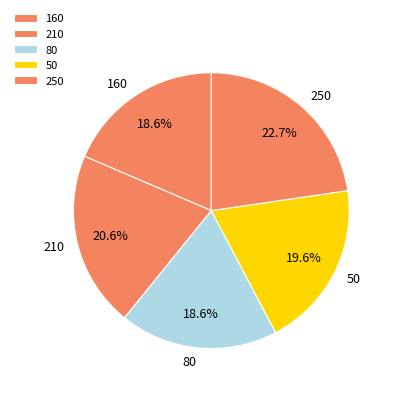

Approximately how many times larger is the value at 210 compared to 250?

0.9